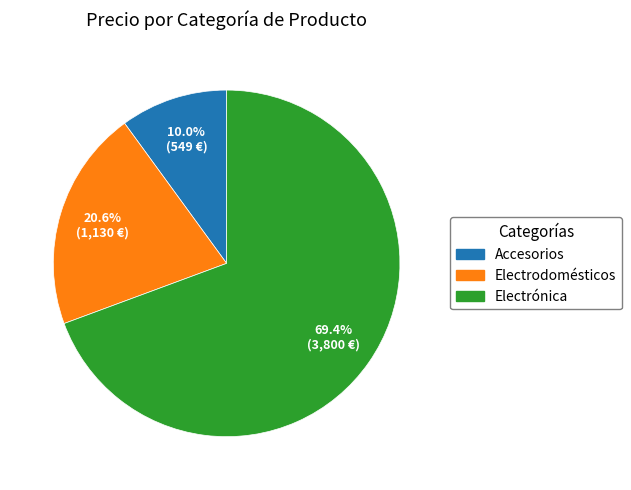

Approximately how many times larger is the value at Electrodomésticos compared to Accesorios?

2.1